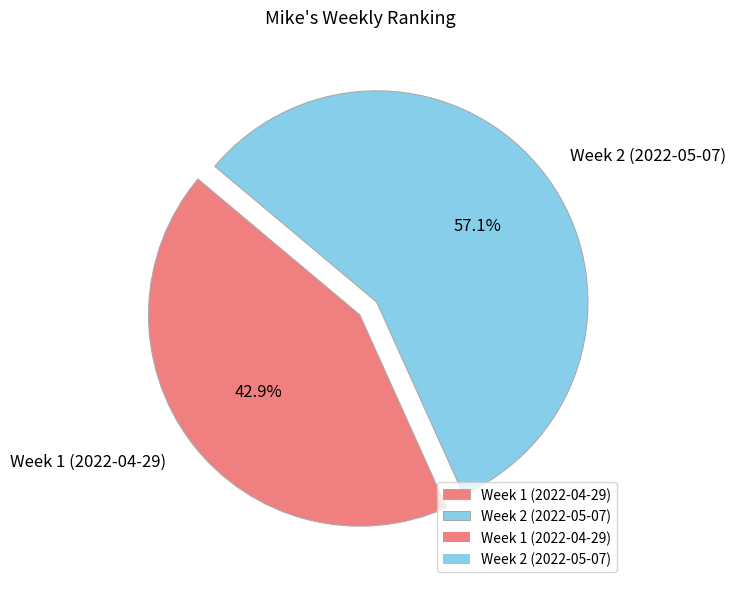

Count the number of slices in the pie.

2